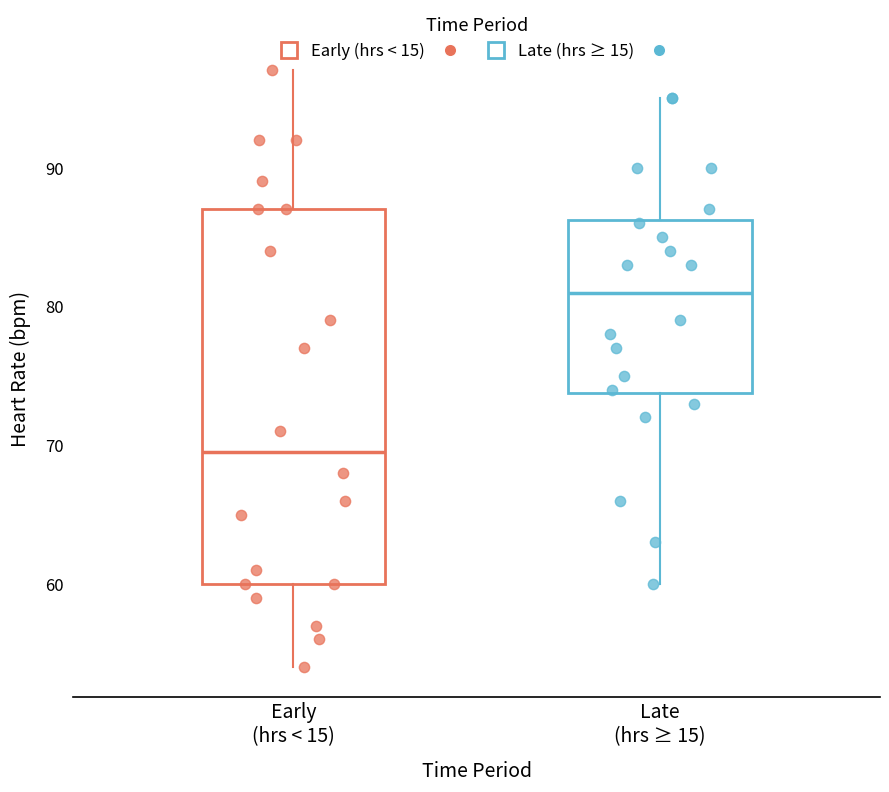

Which box's median line is the lowest?

Early (hrs < 15)